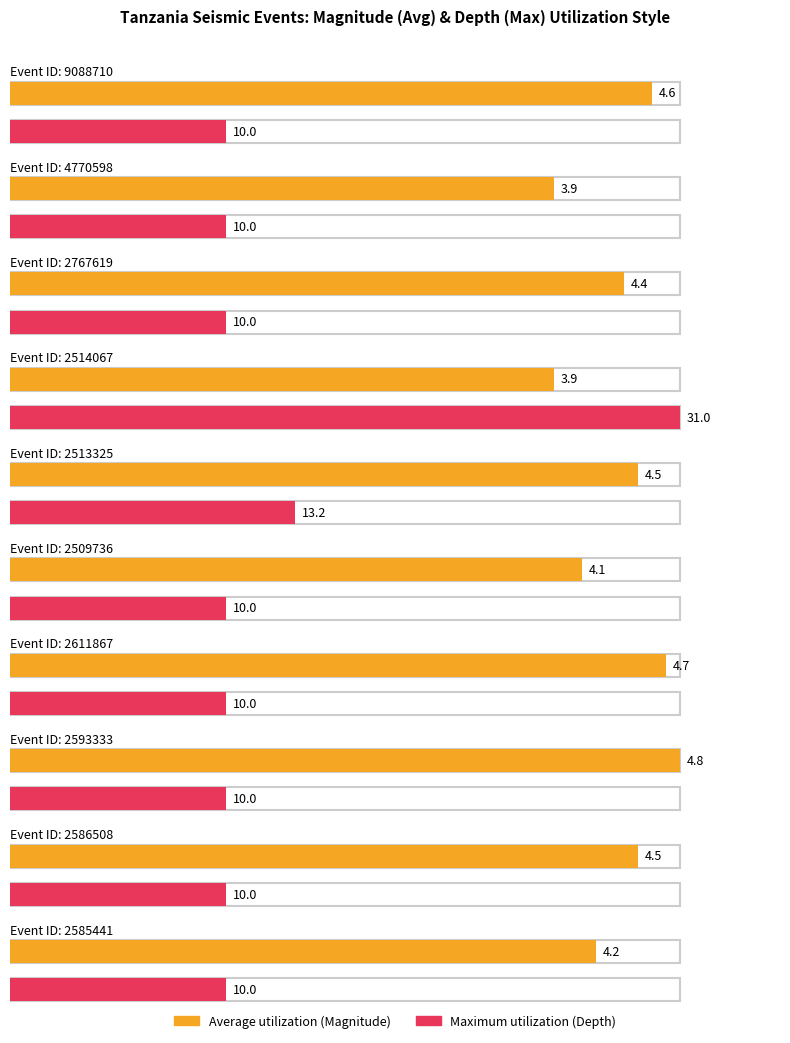

Which series has the widest spread of values?

Maximum utilization